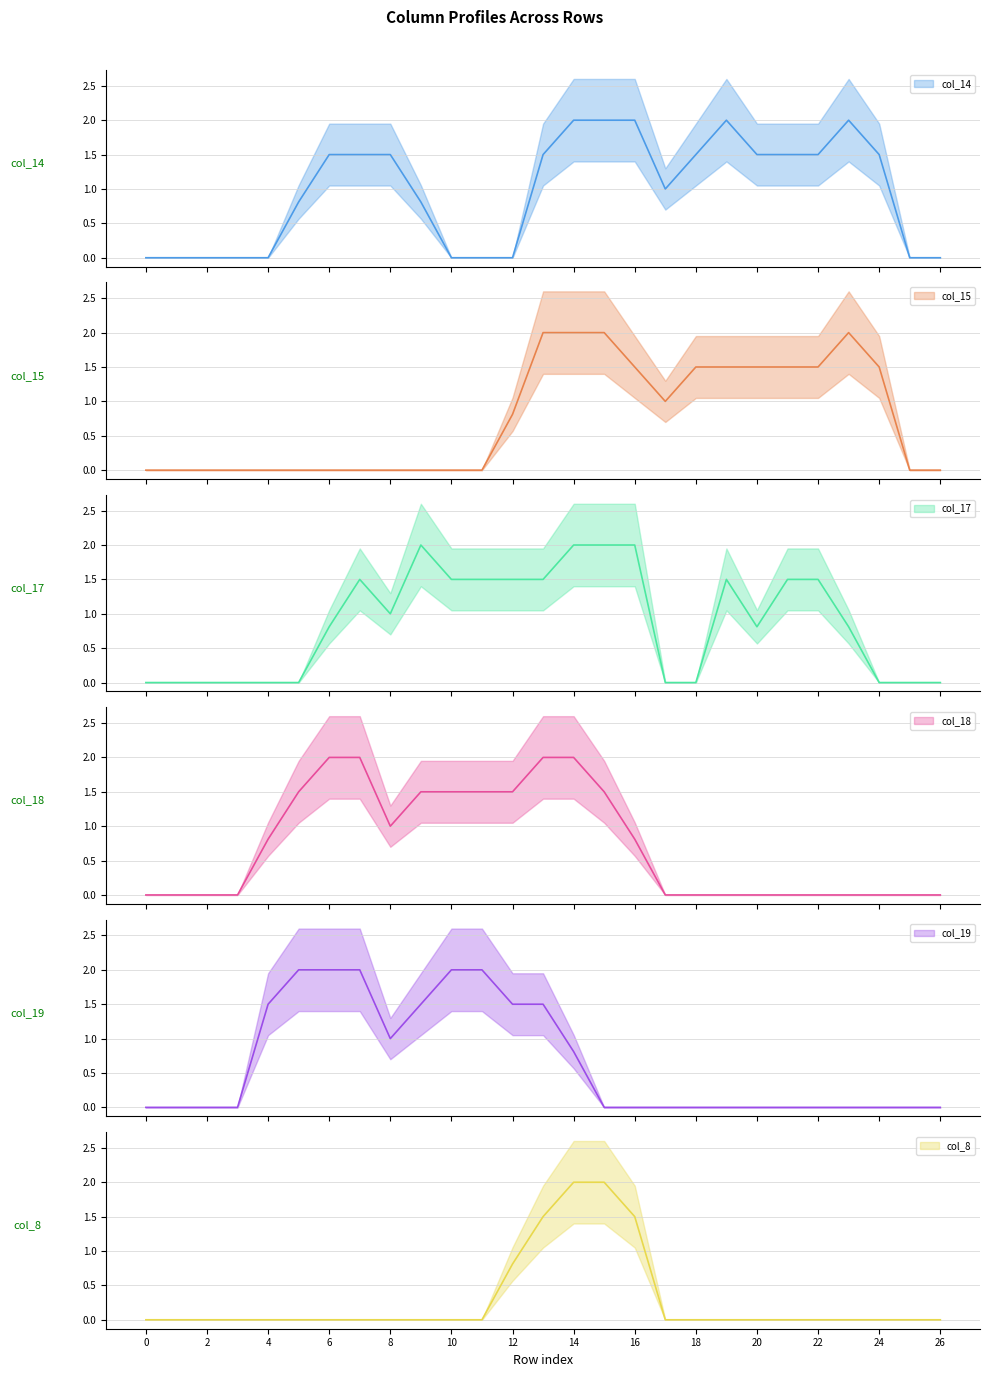

Reading right to left, what are all the values shown in this chart?

col_14: 0.0	0.0	1.5	2.0	1.5	1.5	1.5	2.0	1.5	1.0	2.0	2.0	2.0	1.5	0.0	0.0	0.0	0.8	1.5	1.5	1.5	0.8	0.0	0.0	0.0	0.0	0.0
col_15: 0.0	0.0	1.5	2.0	1.5	1.5	1.5	1.5	1.5	1.0	1.5	2.0	2.0	2.0	0.8	0.0	0.0	0.0	0.0	0.0	0.0	0.0	0.0	0.0	0.0	0.0	0.0
col_17: 0.0	0.0	0.0	0.8	1.5	1.5	0.8	1.5	0.0	0.0	2.0	2.0	2.0	1.5	1.5	1.5	1.5	2.0	1.0	1.5	0.8	0.0	0.0	0.0	0.0	0.0	0.0
col_18: 0.0	0.0	0.0	0.0	0.0	0.0	0.0	0.0	0.0	0.0	0.8	1.5	2.0	2.0	1.5	1.5	1.5	1.5	1.0	2.0	2.0	1.5	0.8	0.0	0.0	0.0	0.0
col_19: 0.0	0.0	0.0	0.0	0.0	0.0	0.0	0.0	0.0	0.0	0.0	0.0	0.8	1.5	1.5	2.0	2.0	1.5	1.0	2.0	2.0	2.0	1.5	0.0	0.0	0.0	0.0
col_8: 0.0	0.0	0.0	0.0	0.0	0.0	0.0	0.0	0.0	0.0	1.5	2.0	2.0	1.5	0.8	0.0	0.0	0.0	0.0	0.0	0.0	0.0	0.0	0.0	0.0	0.0	0.0